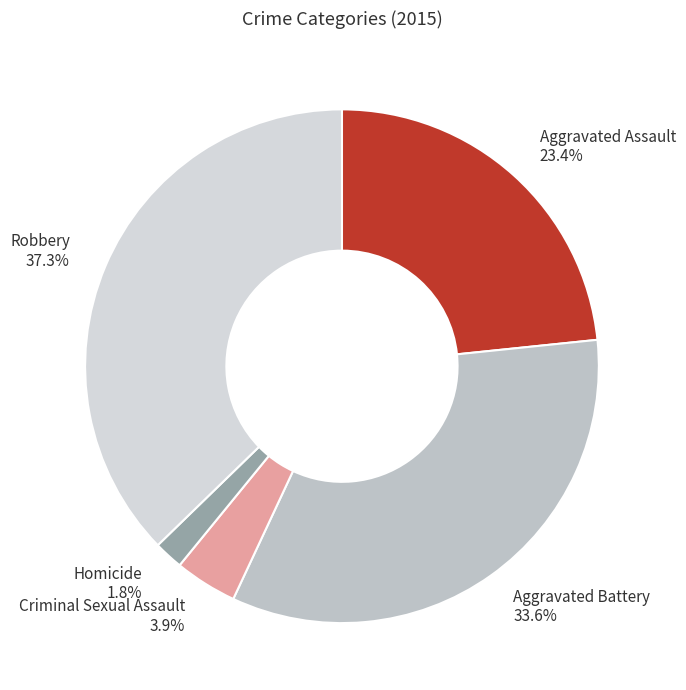

How many segments does this pie chart have?

5